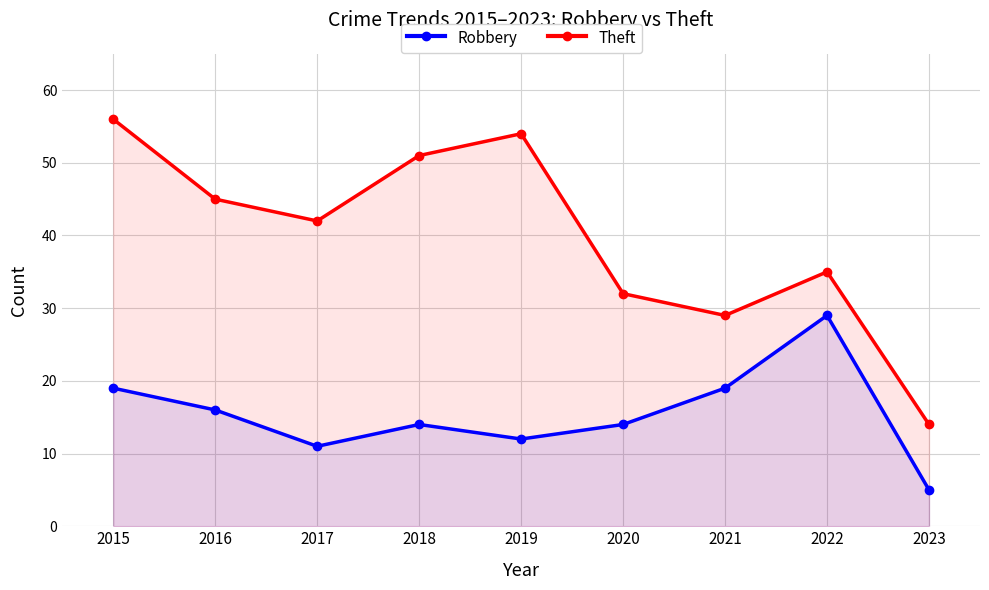

At which category is the sum across all series the highest?

2015